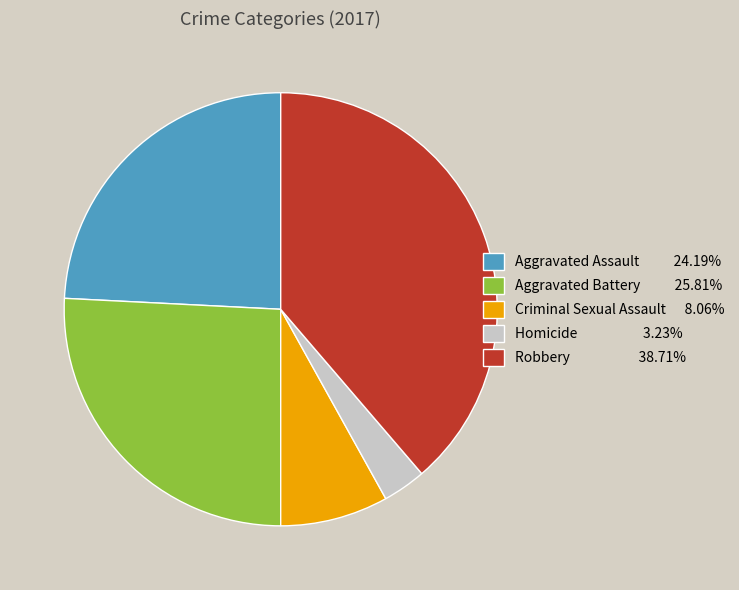

Is the sum of Criminal Sexual Assault and Robbery greater than half?

No